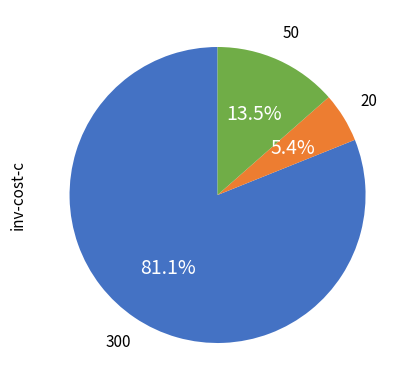

How many segments does this pie chart have?

3